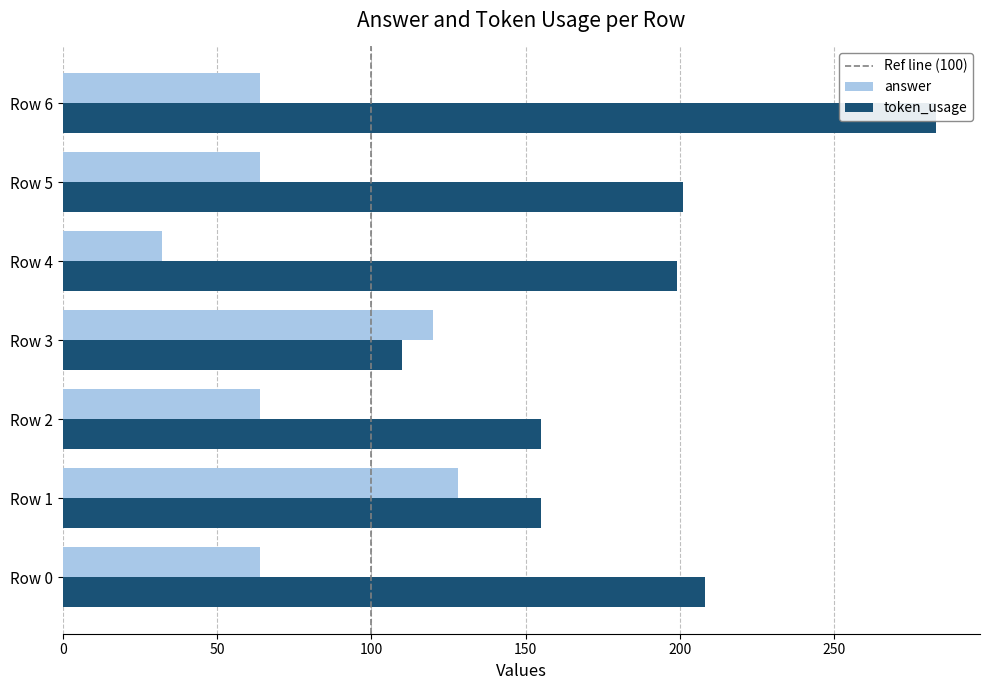

How many bars are there in total?

14